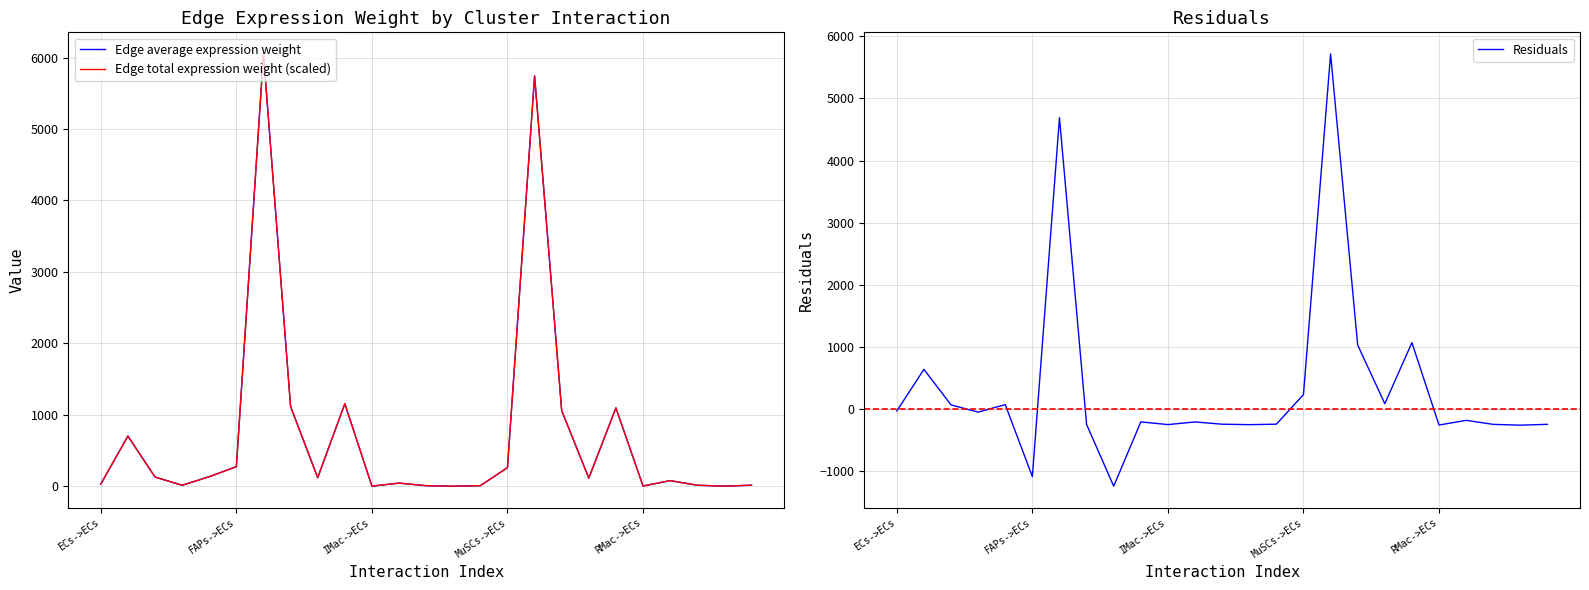

What are all the series names shown in the legend?

Edge average expression weight, Edge total expression weight (scaled), Residuals